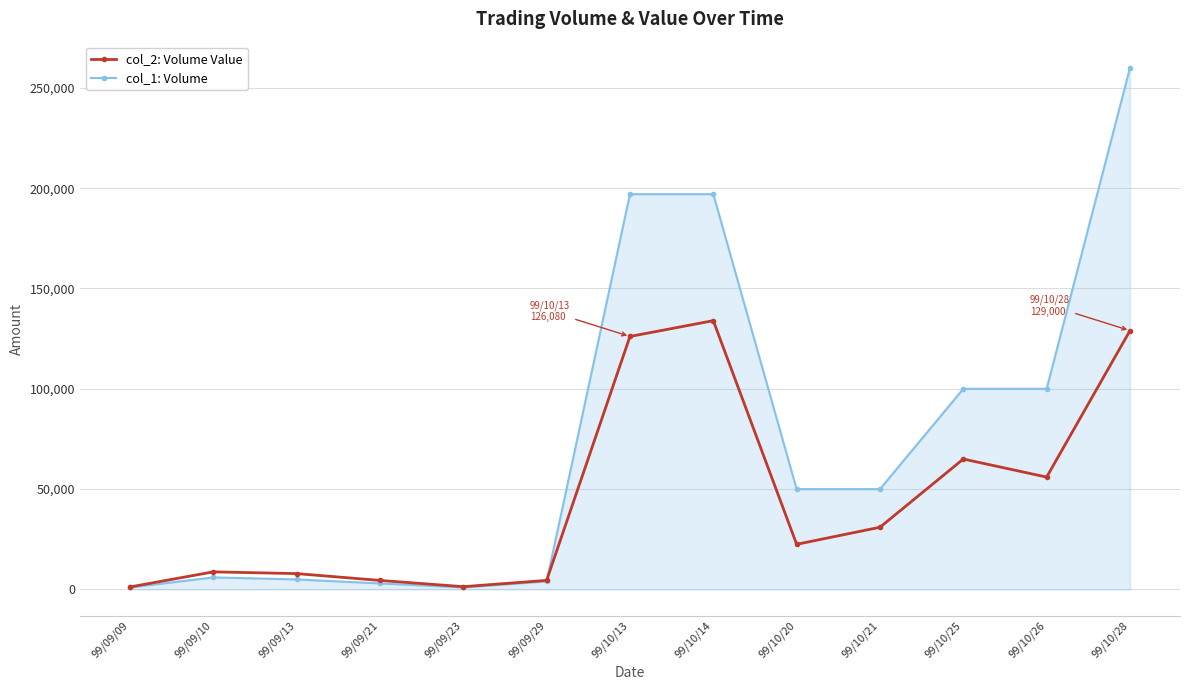

What position from the right is 99/09/29?

8